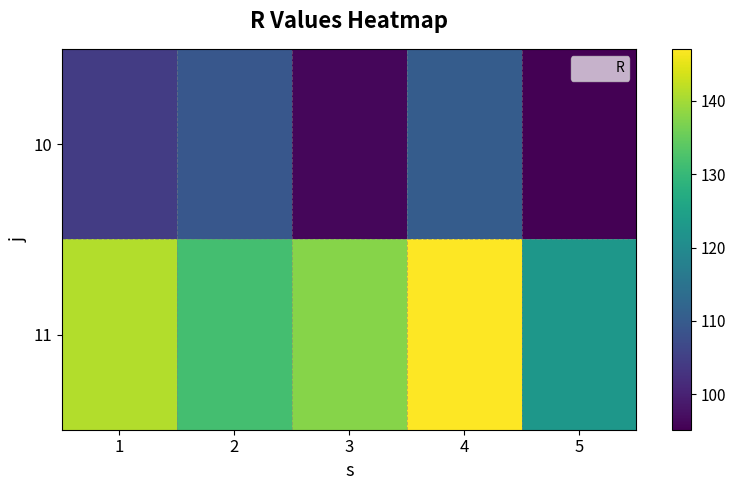

What is the smallest value displayed?

95.2